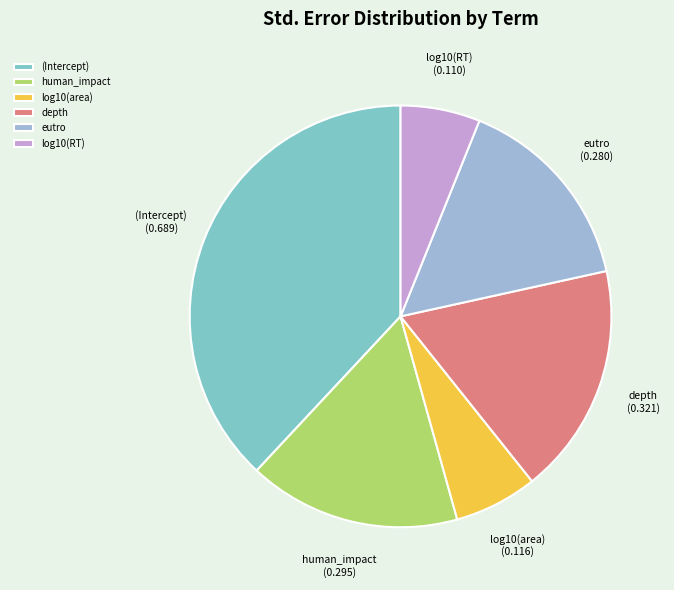

Is there any slice that represents more than half of the pie?

No